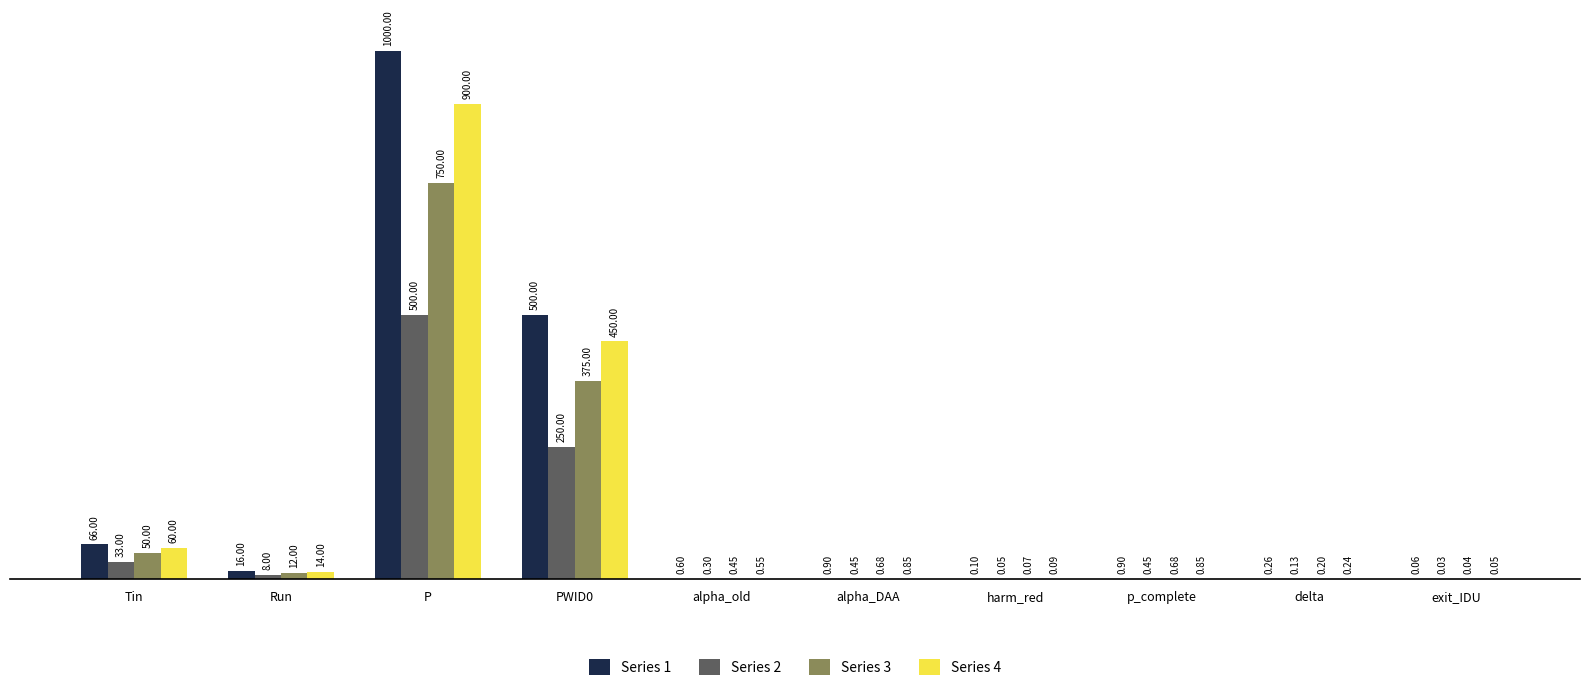

What is the sum of the Series 4 values at p_complete and P?

900.9